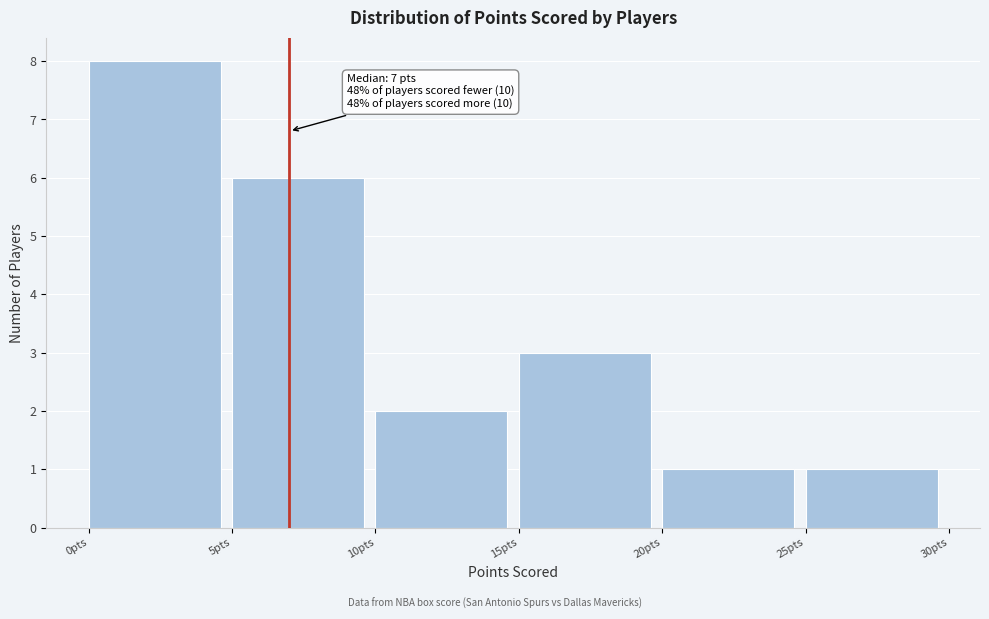

Which range on the x-axis has the tallest bar?

0 to 5